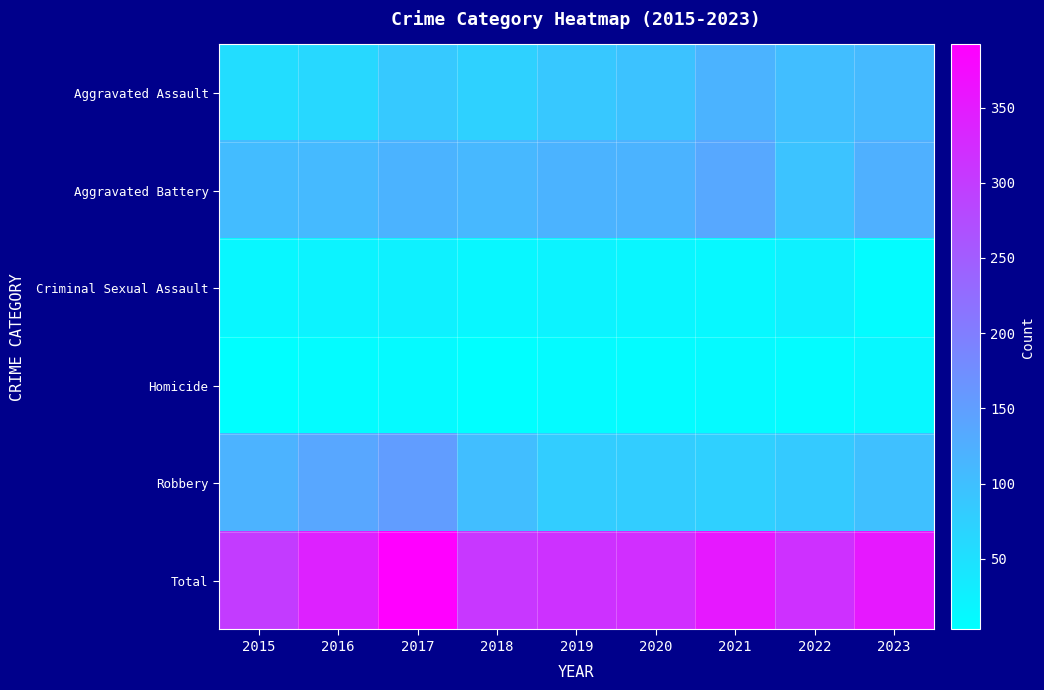

Which series has the largest total across all categories?

Total